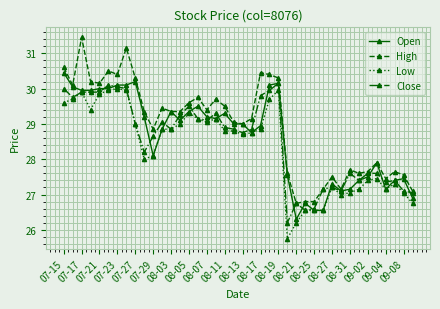

What is the value of the High point at the 4th from the left?

30.2